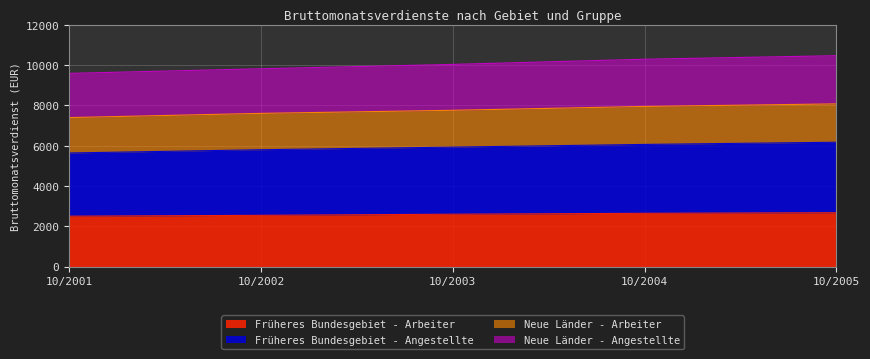

At which category is the sum across all series the highest?

10/2005